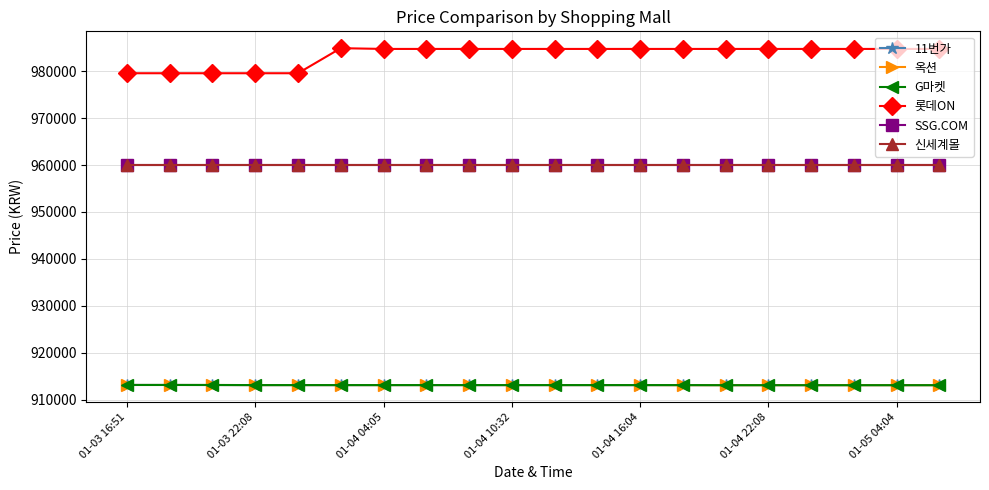

At how many categories does at least one series exceed 942448?

20